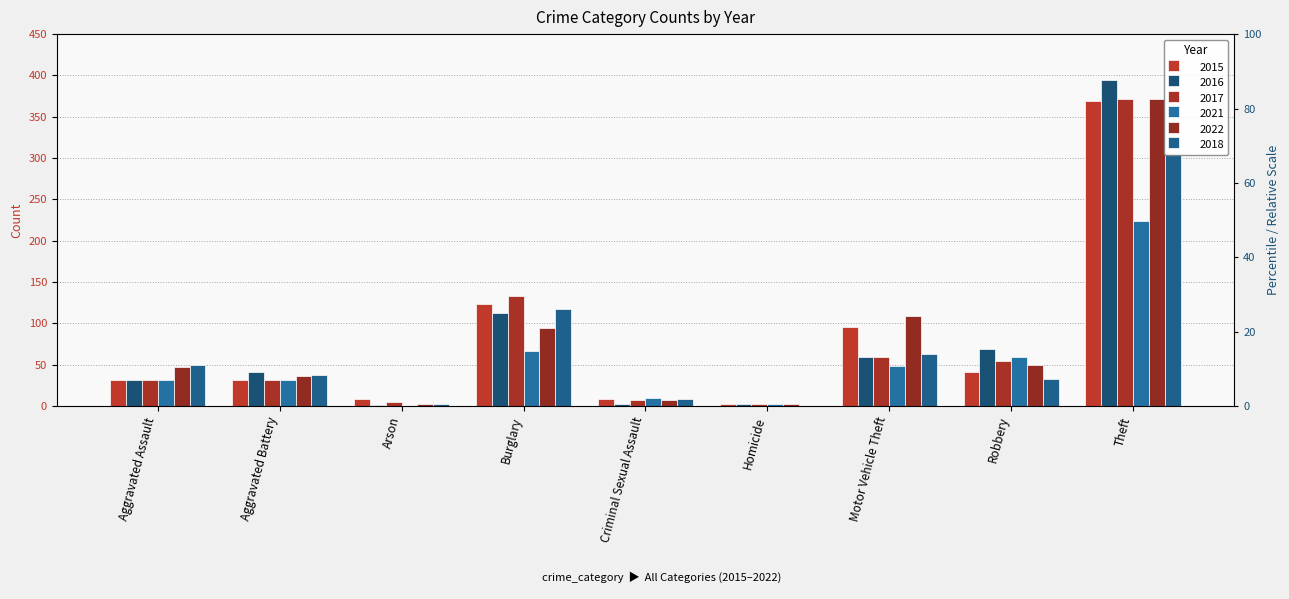

Where is 2017 nearest to the value 187?

Burglary